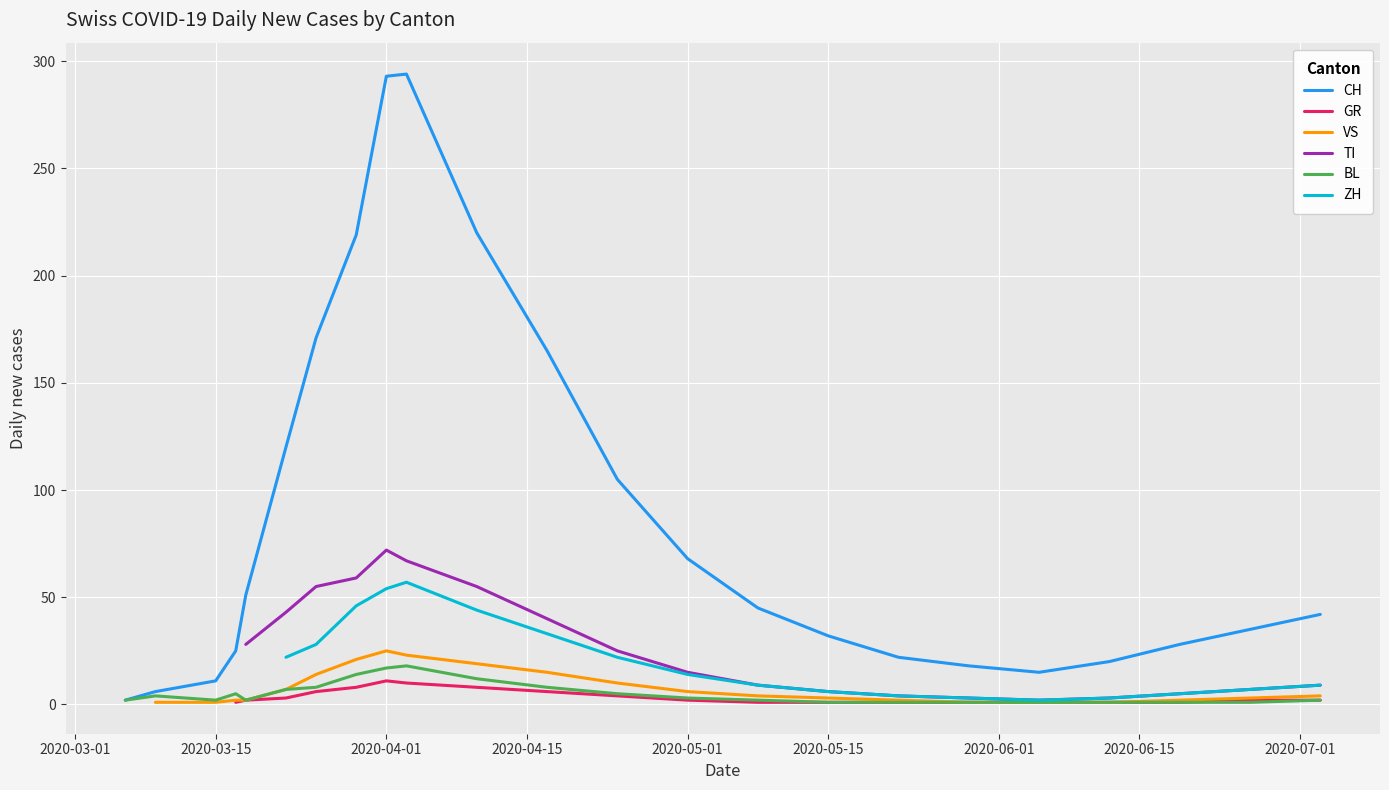

True or false: BL and GR cross at least once.

False